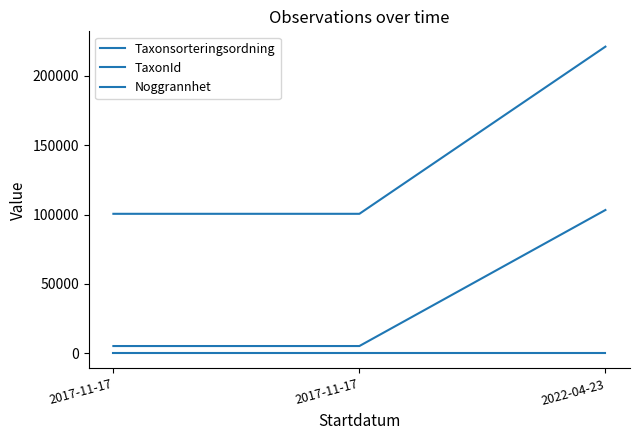

Is it true that Noggrannhet equals 25 at 2017-11-17?

True